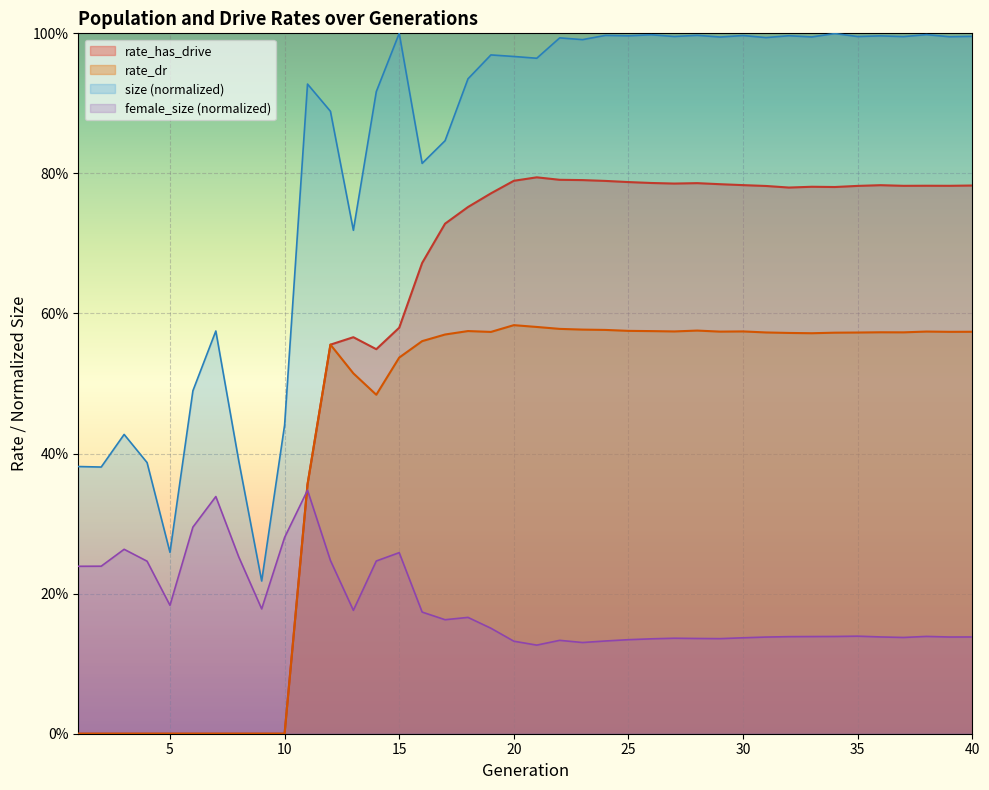

What are all the series names shown in the legend?

rate_has_drive, rate_dr, size (normalized), female_size (normalized)